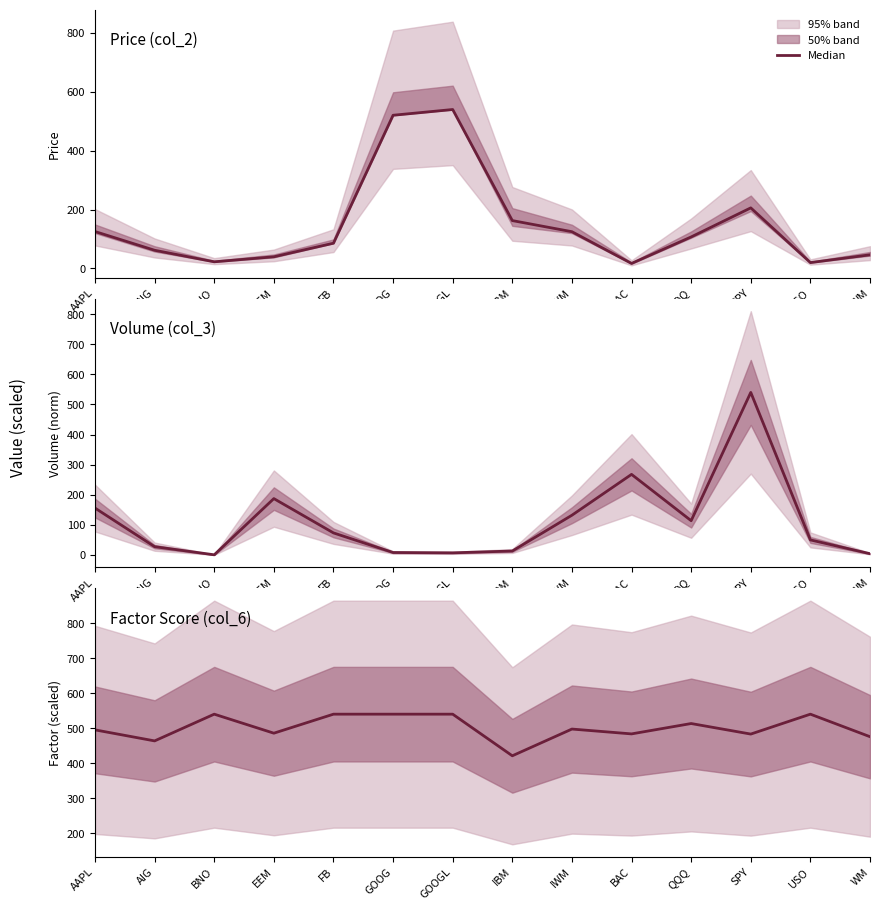

How many interior local valleys (lower than both neighbors) does the data have?

5